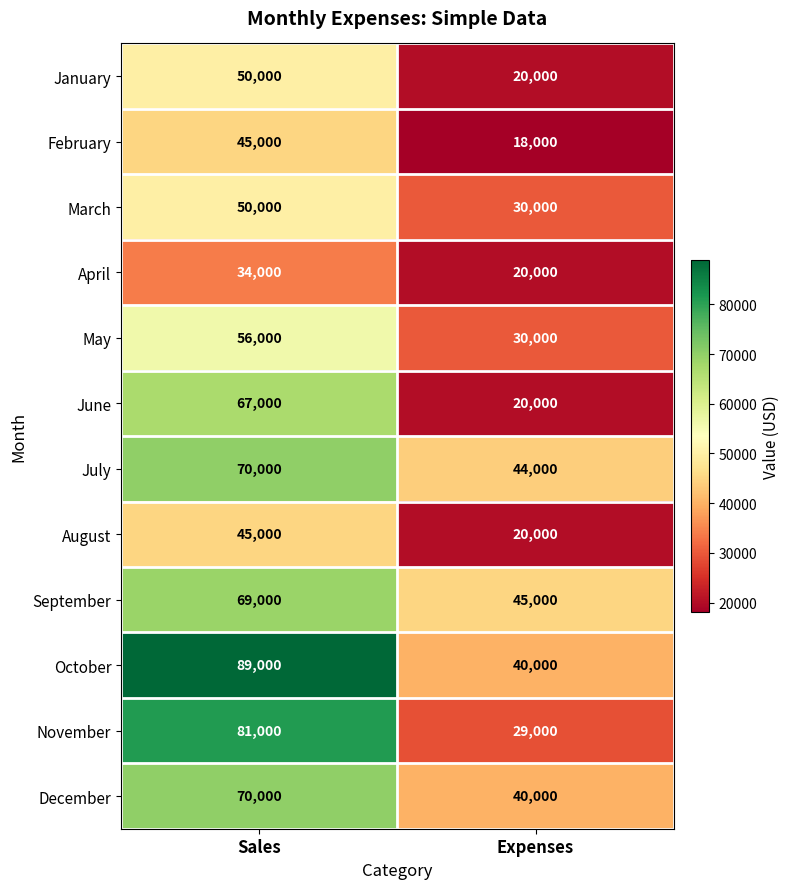

Count the number of categories in the chart.

2